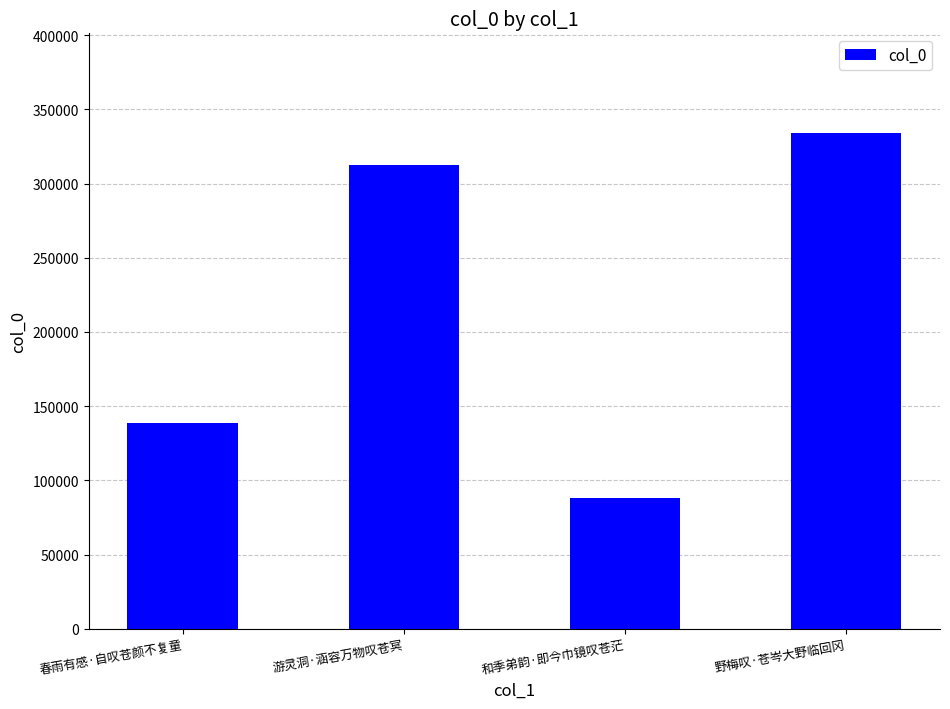

What position from the left is 游灵洞·涵容万物叹苍冥?

2